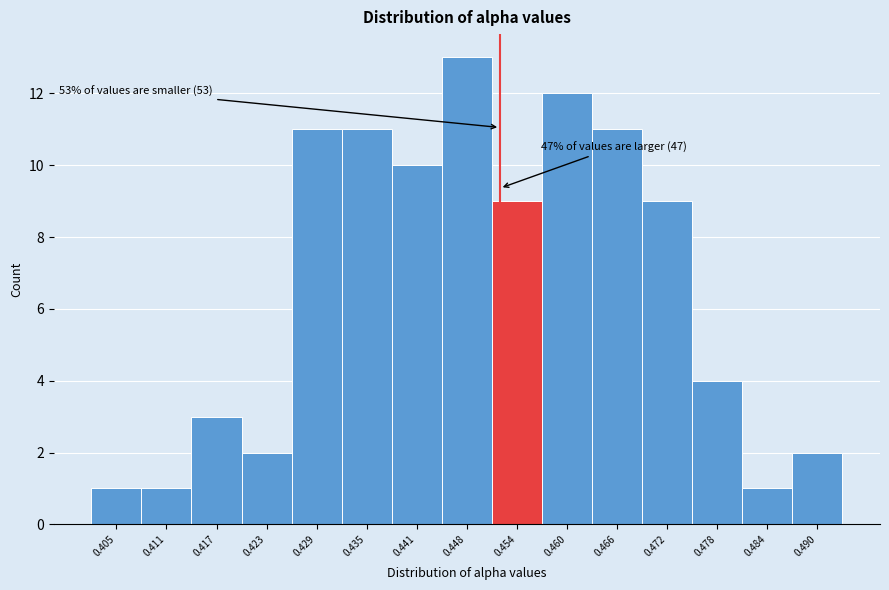

Reading right to left, extract all data points from this chart.

0.490=2	0.484=1	0.478=4	0.472=9	0.466=11	0.460=12	0.454=9	0.448=13	0.441=10	0.435=11	0.429=11	0.423=2	0.417=3	0.411=1	0.405=1